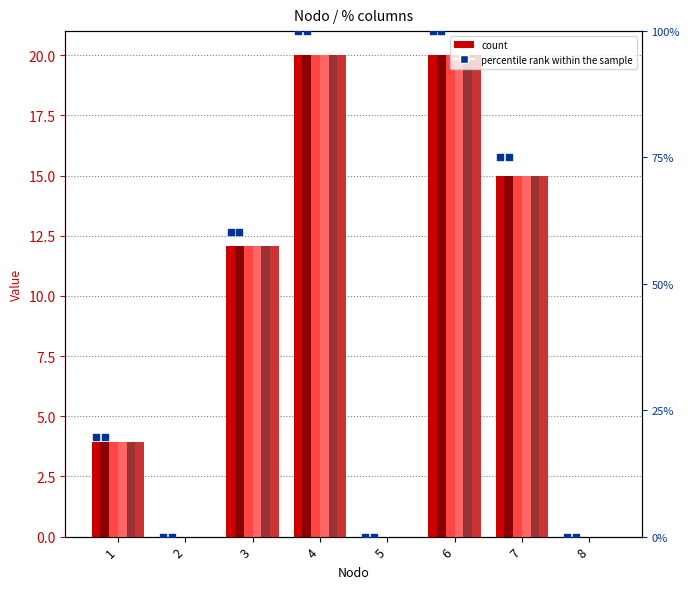

Is the value of % 0 at 3 greater than the value of % 5 at 6?

No